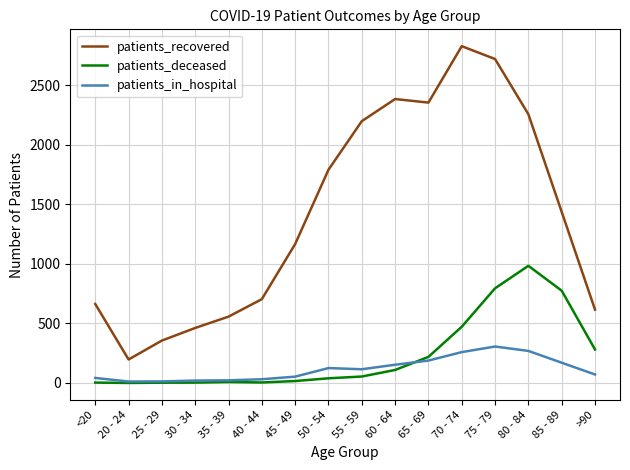

True or false: patients_recovered has a value of 2099 at 85 - 89.

False